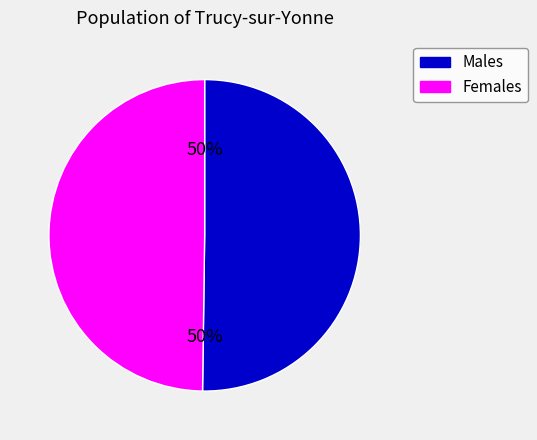

True or false: Males accounts for 59% of the total.

False